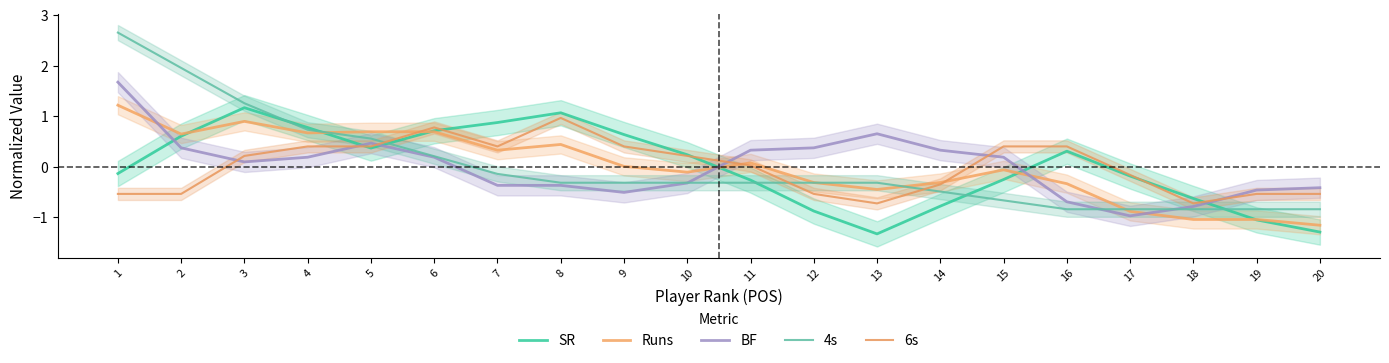

Which series has the largest range (max minus min)?

4s